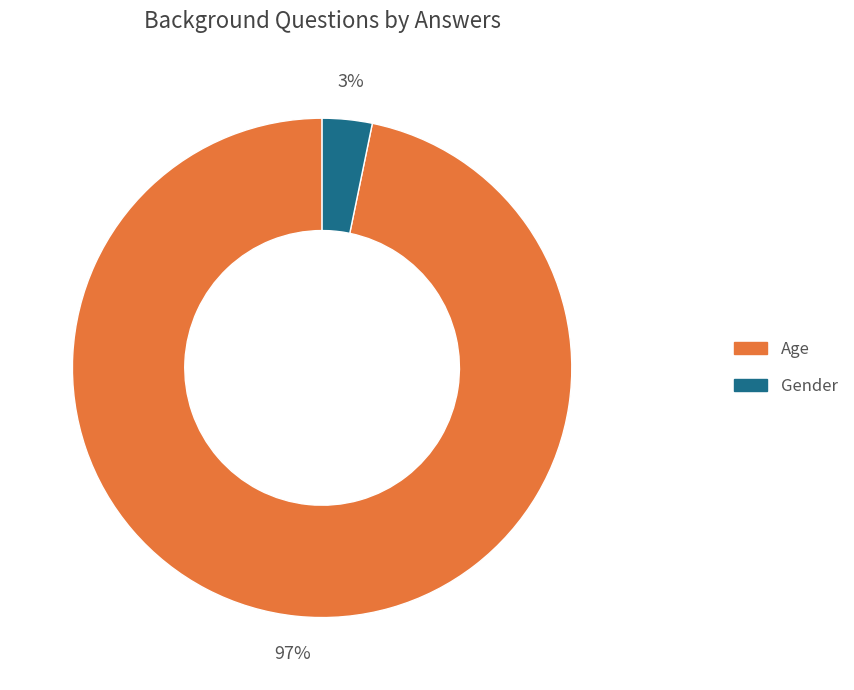

Count the number of slices in the pie.

2